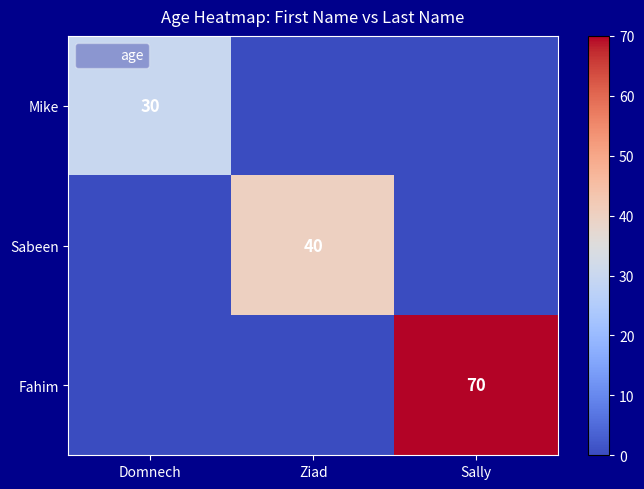

Is the value of Mike at Domnech greater than the value of Sabeen at Ziad?

No